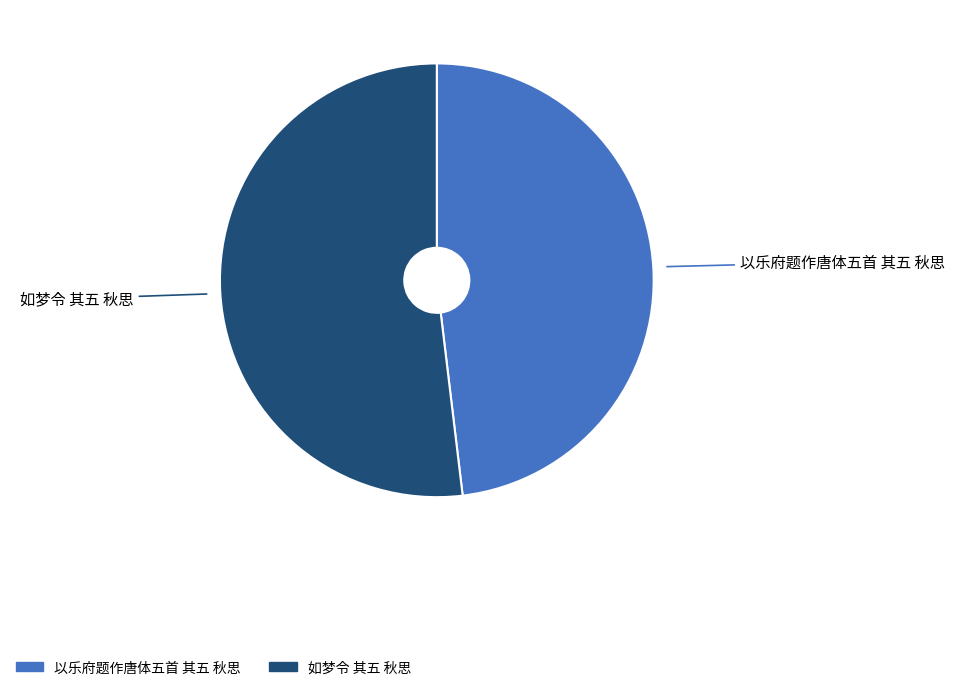

How many segments does this pie chart have?

2